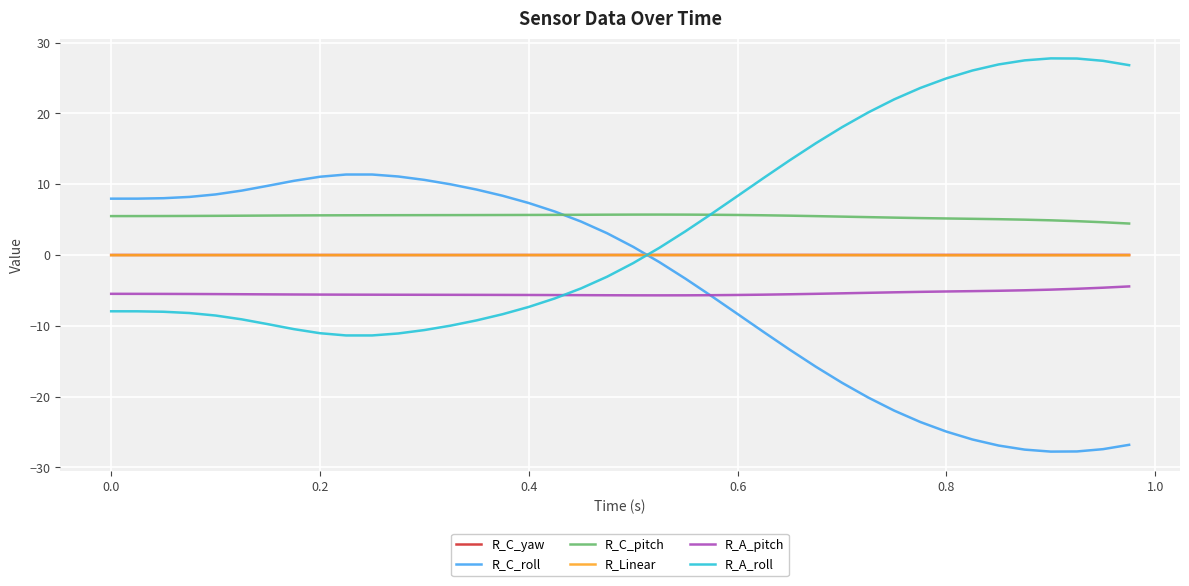

How many lines are shown in the chart?

6